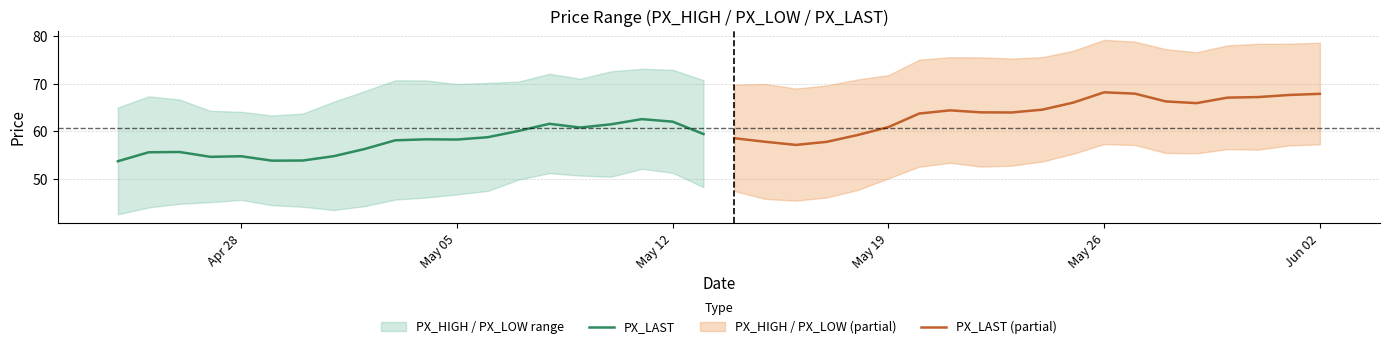

How many lines are shown in the chart?

2